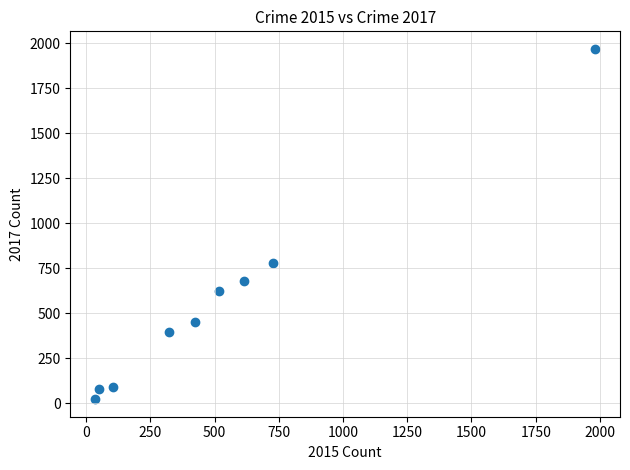

What is the range of Y values (max minus min)?

1945